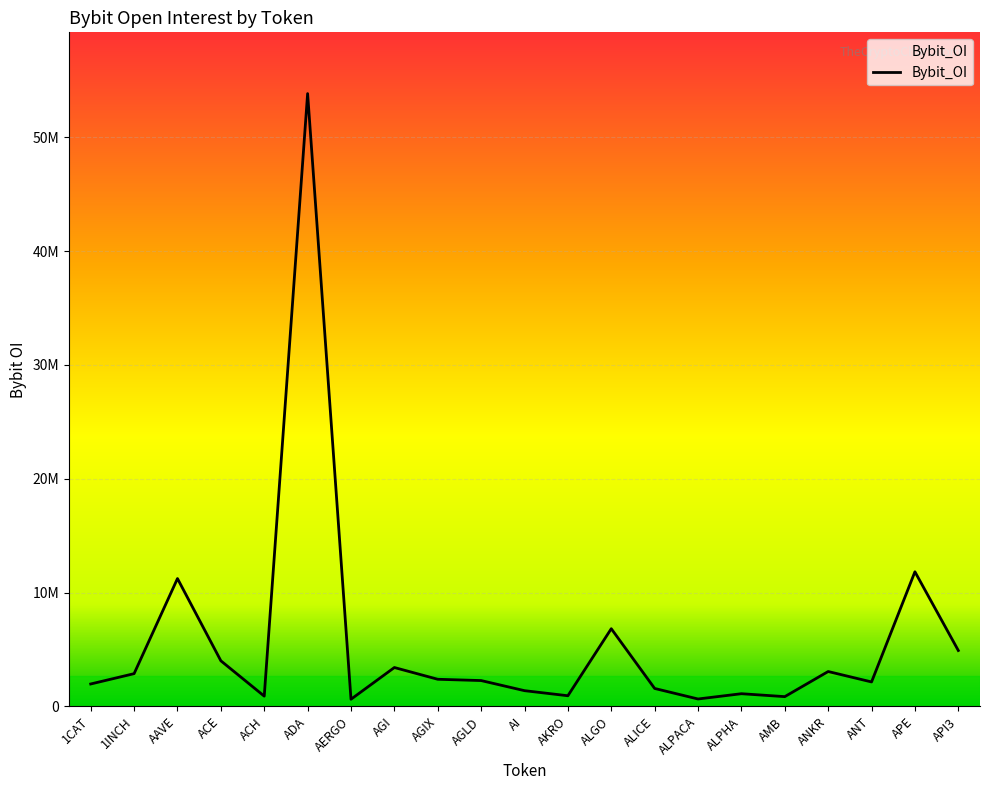

Is it true that the value at API3 is 2769489?

False